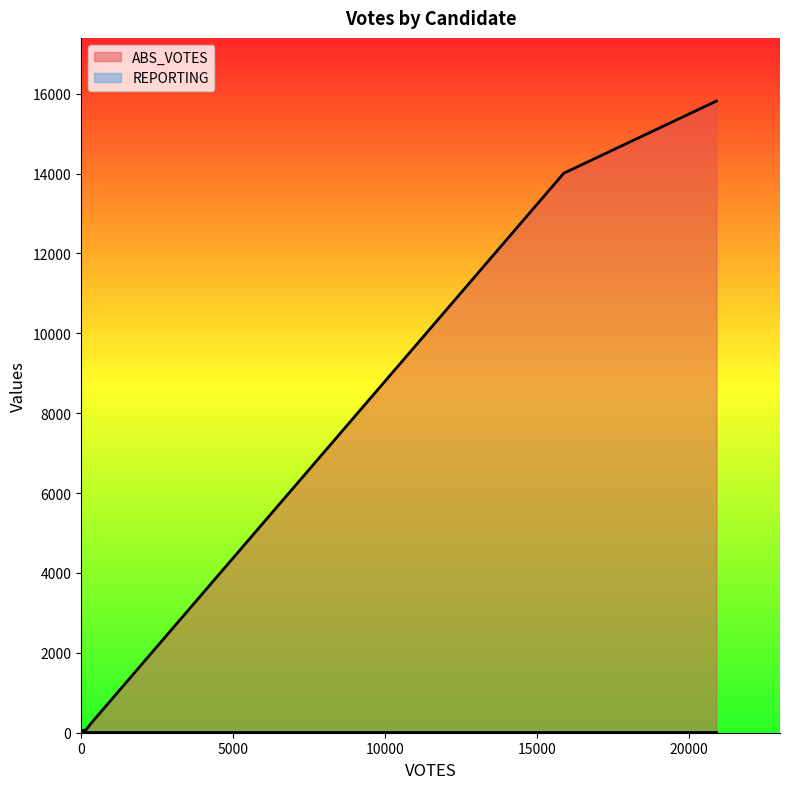

Which series has the largest total across all categories?

ABS_VOTES